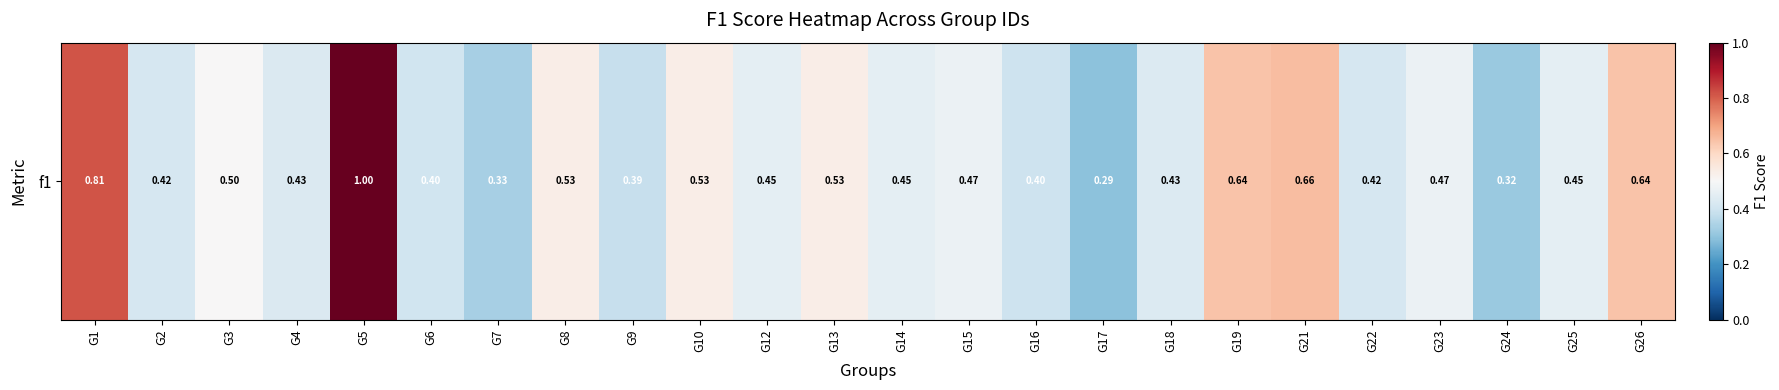

Reading left to right, extract all data points from this chart.

0.8	0.4	0.5	0.4	1.0	0.4	0.3	0.5	0.4	0.5	0.5	0.5	0.5	0.5	0.4	0.3	0.4	0.6	0.7	0.4	0.5	0.3	0.5	0.6